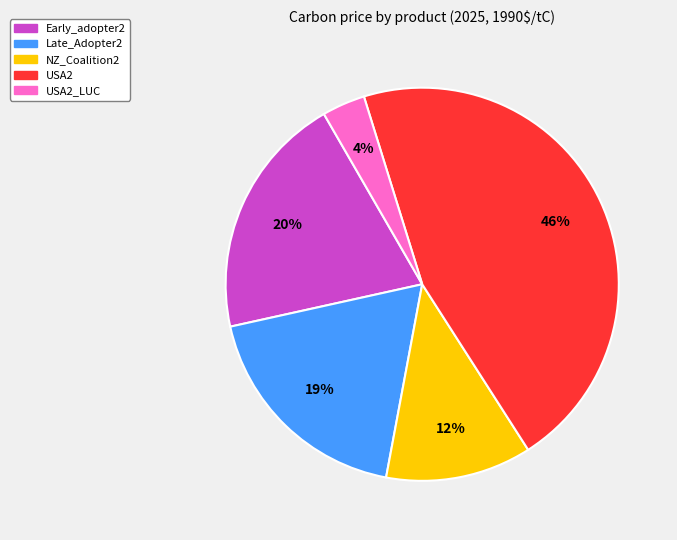

Is there any slice that represents more than half of the pie?

No